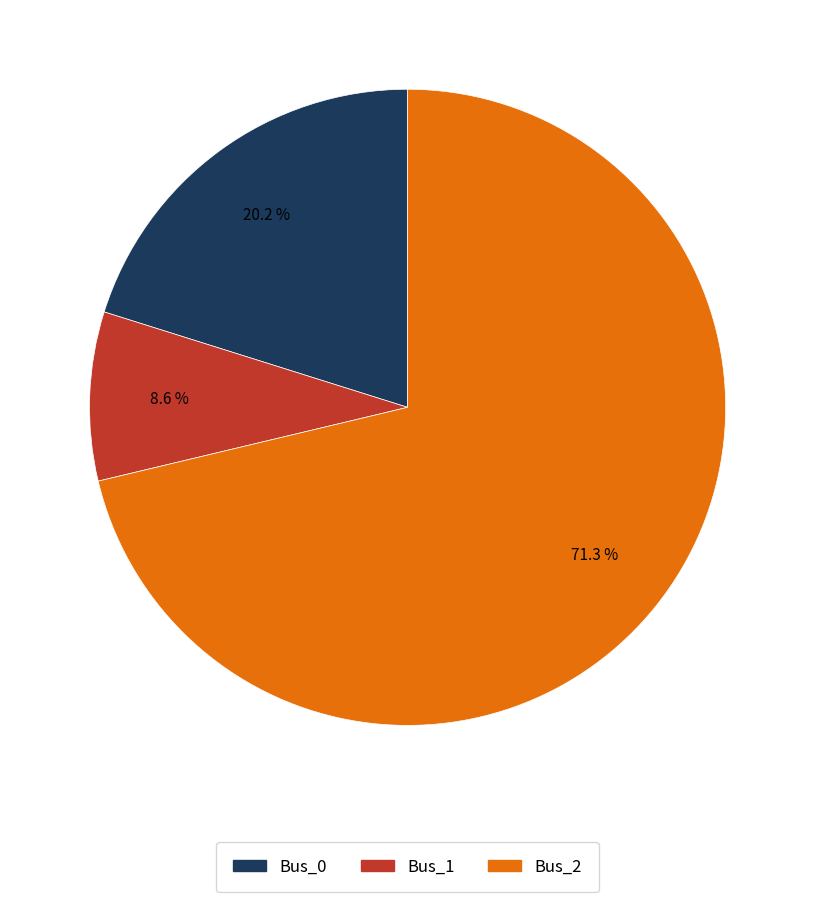

Which category has the biggest portion of the pie?

Bus_2